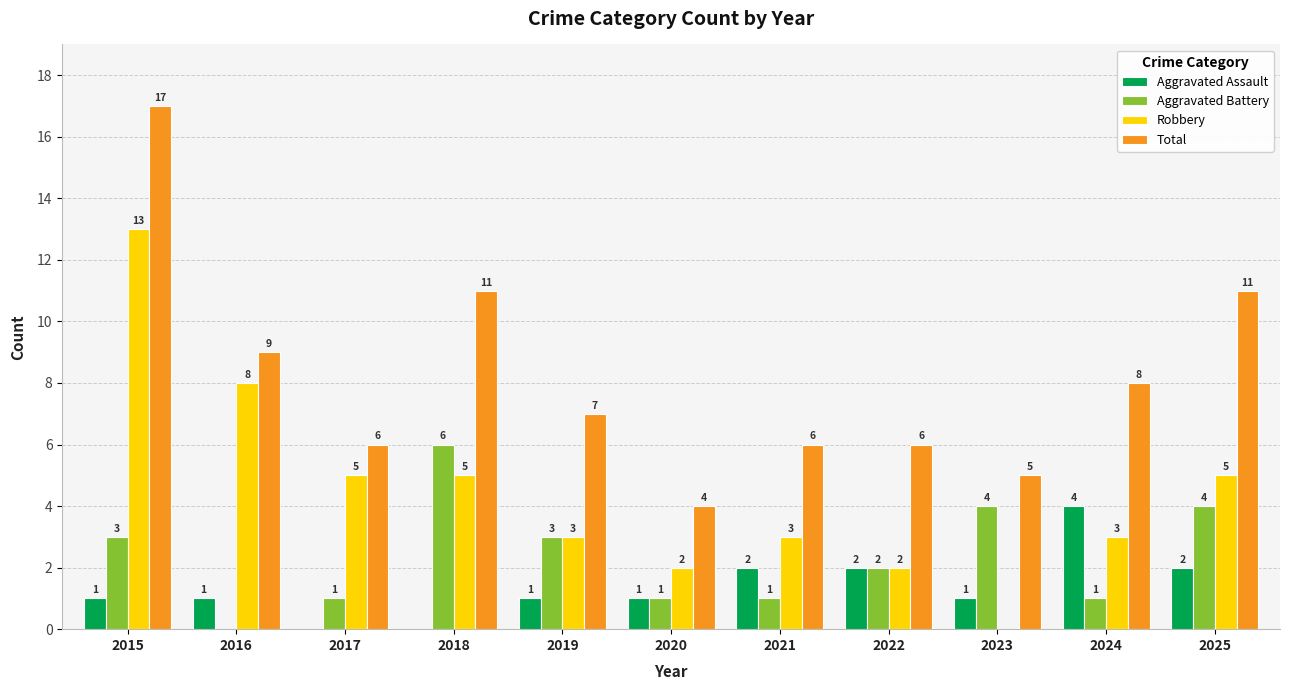

Which series changed the most between 2019 and 2023?

Robbery